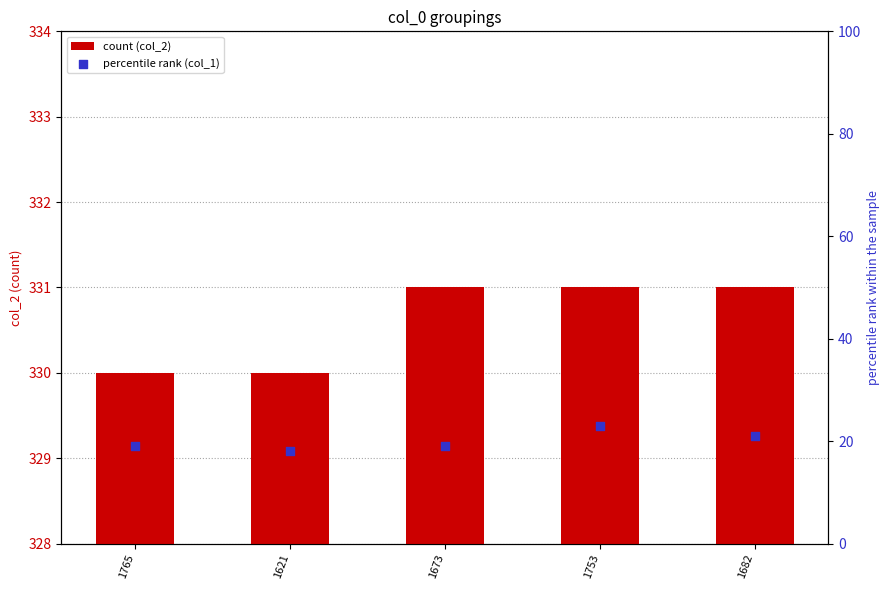

At which category is the sum across all series the highest?

1753